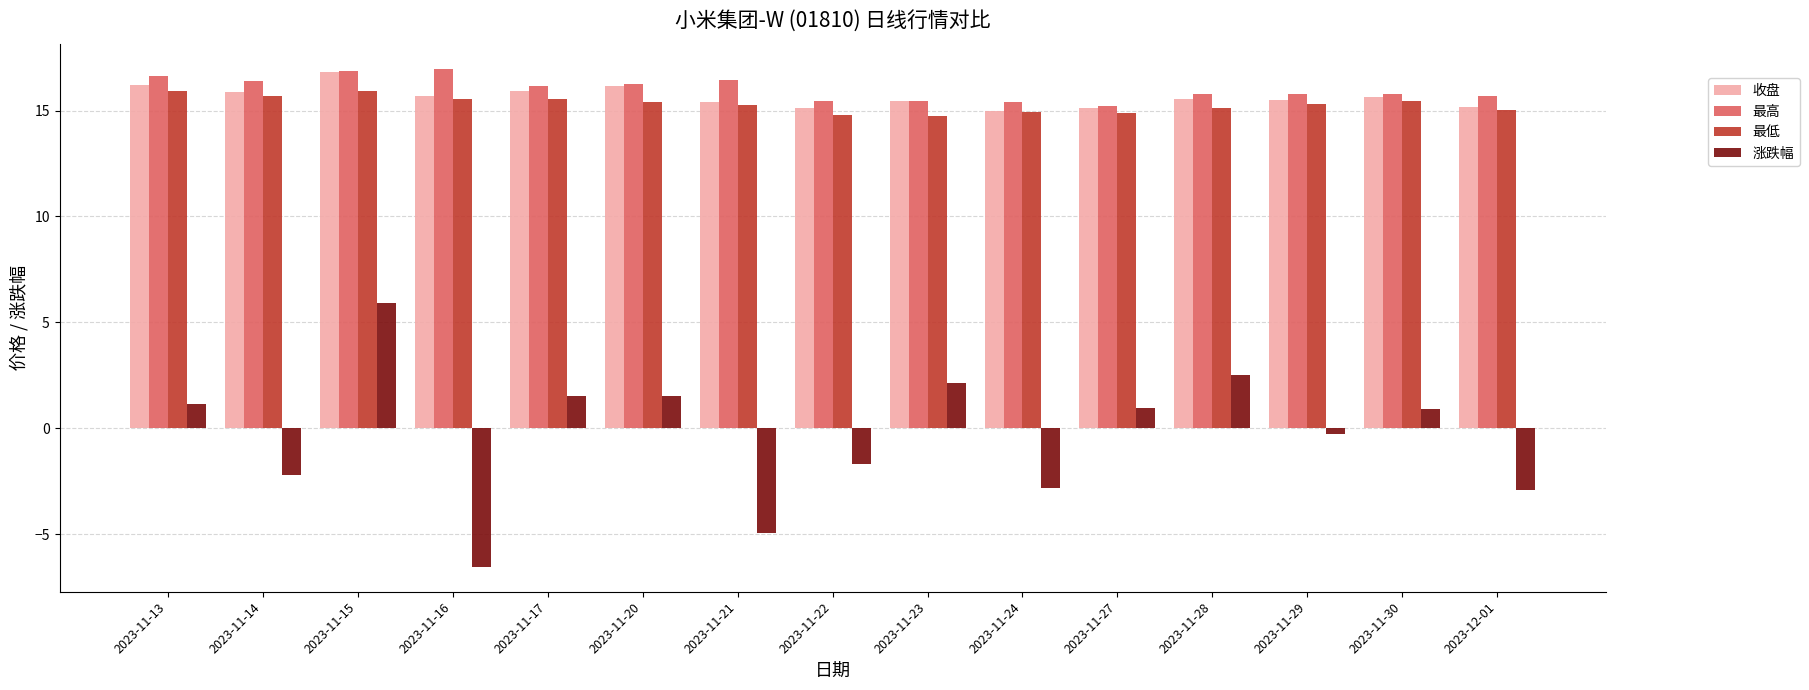

What is the value of the 最低 bar at the 11th from the left?

14.9